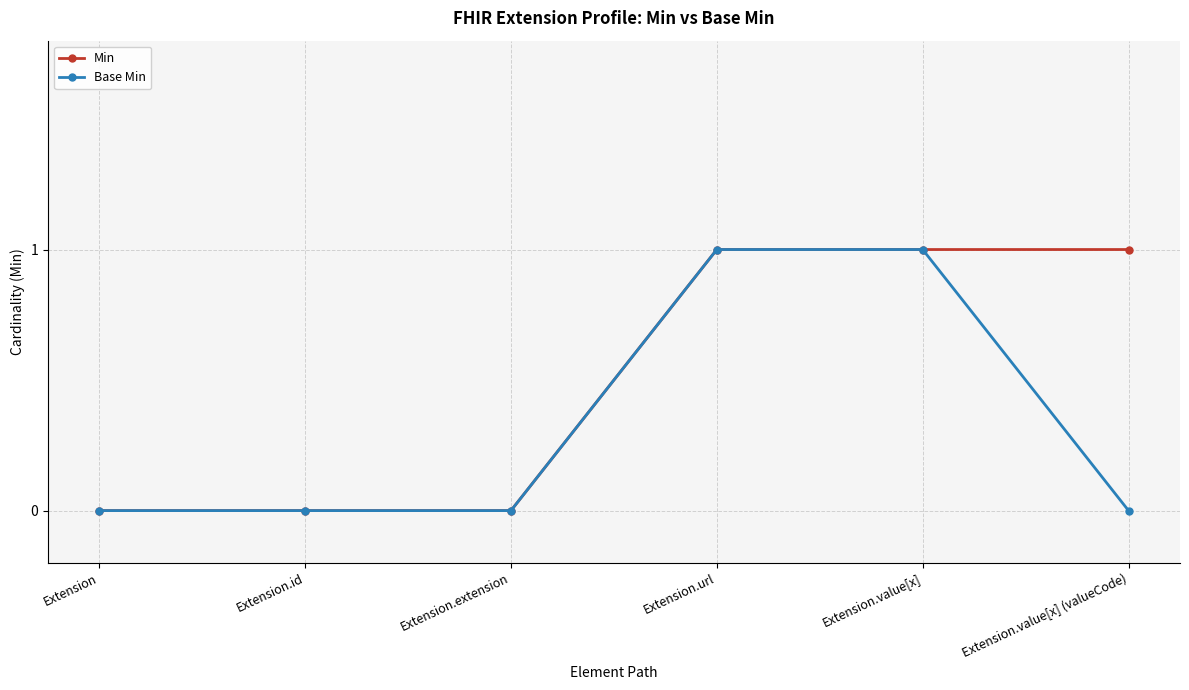

Count the Min values in the range 0 to 1.

6